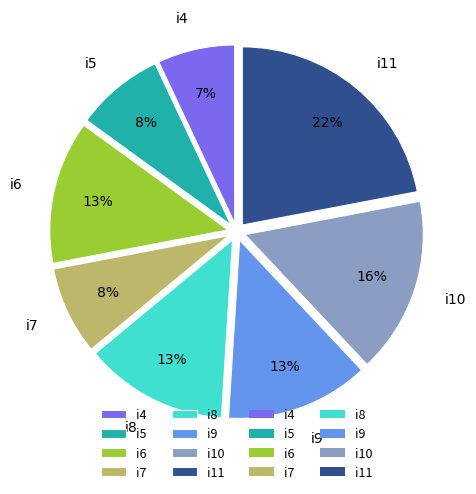

Which slice is the smallest?

i4